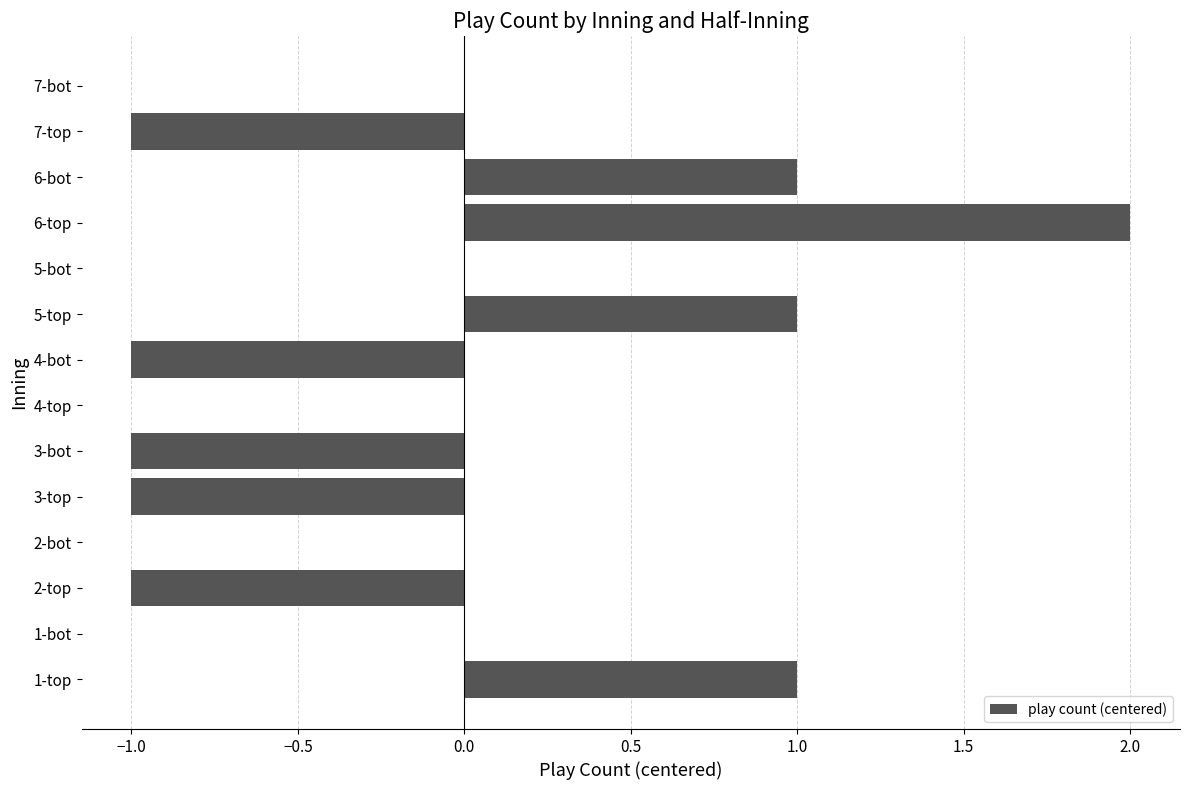

The value at 5-bot is 0. True or false?

True